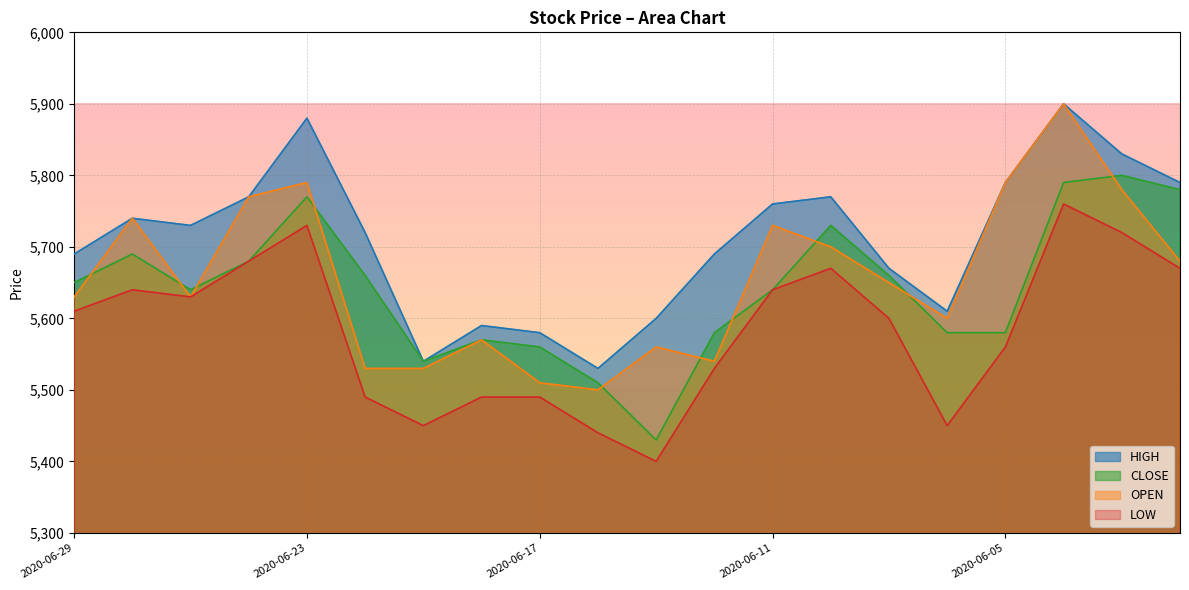

Between 2020-06-25 and 2020-06-09, which is larger?

2020-06-09